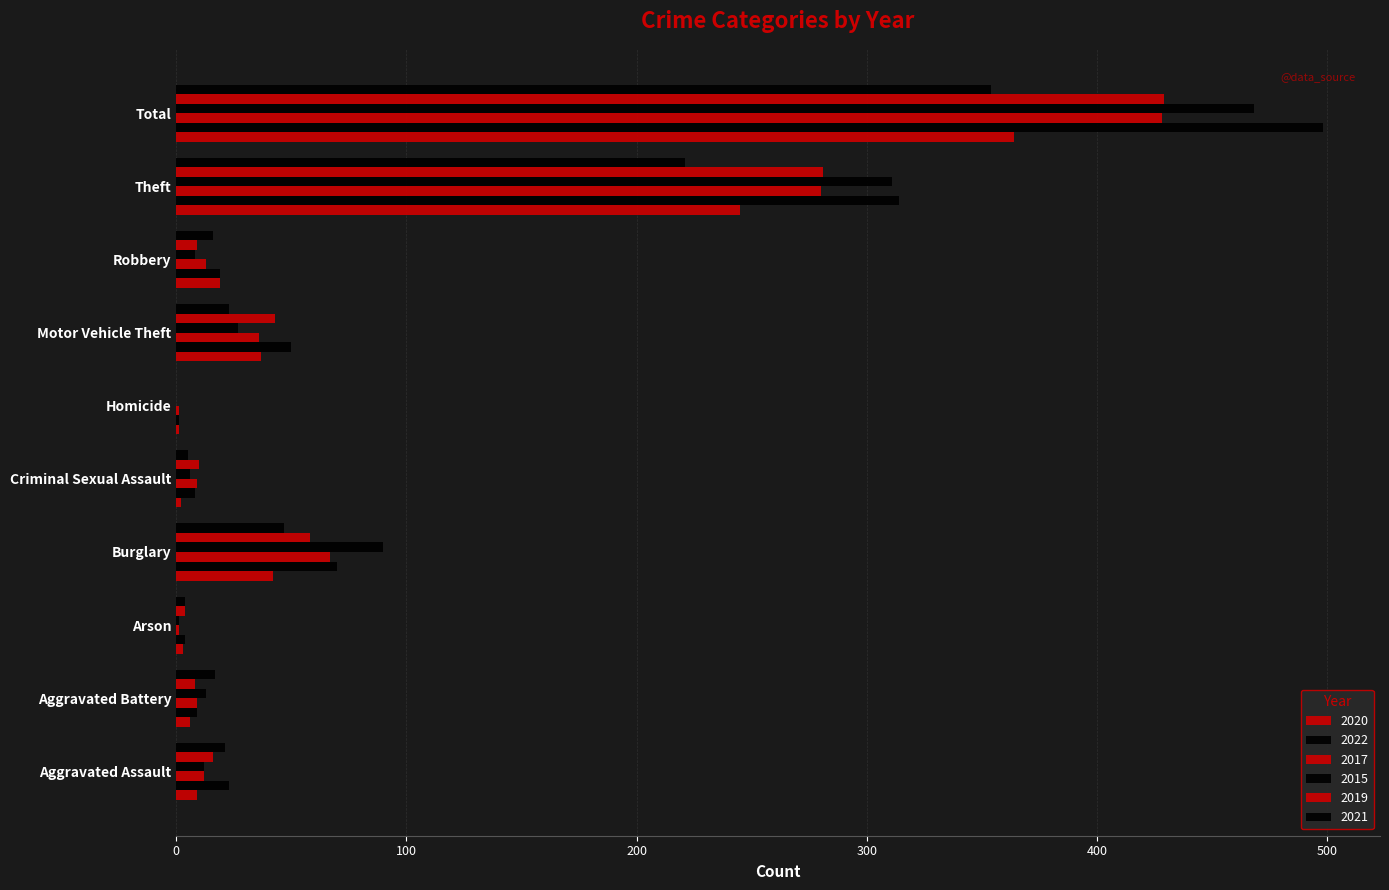

Rank the series at Robbery from highest to lowest value.

2020, 2022, 2021, 2017, 2019, 2015